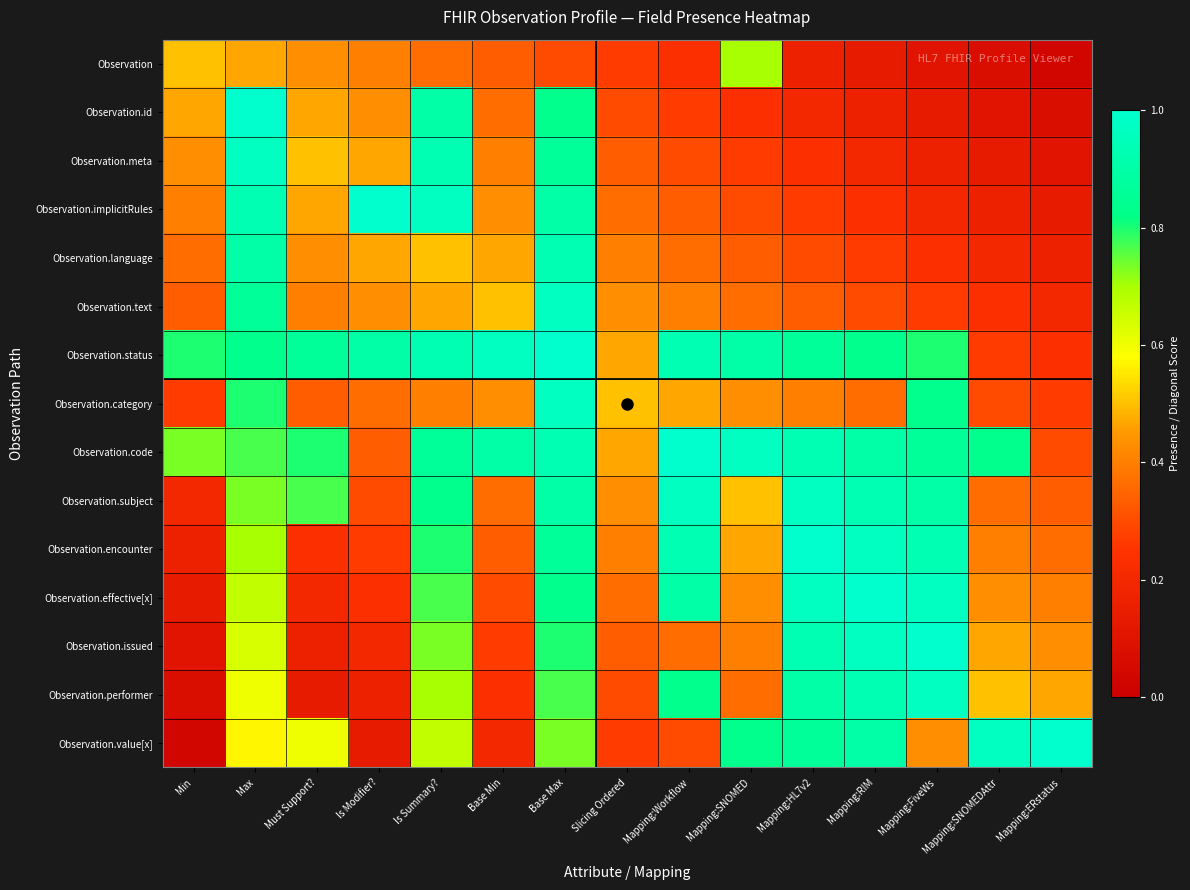

At how many categories does at least one series exceed 0?

15